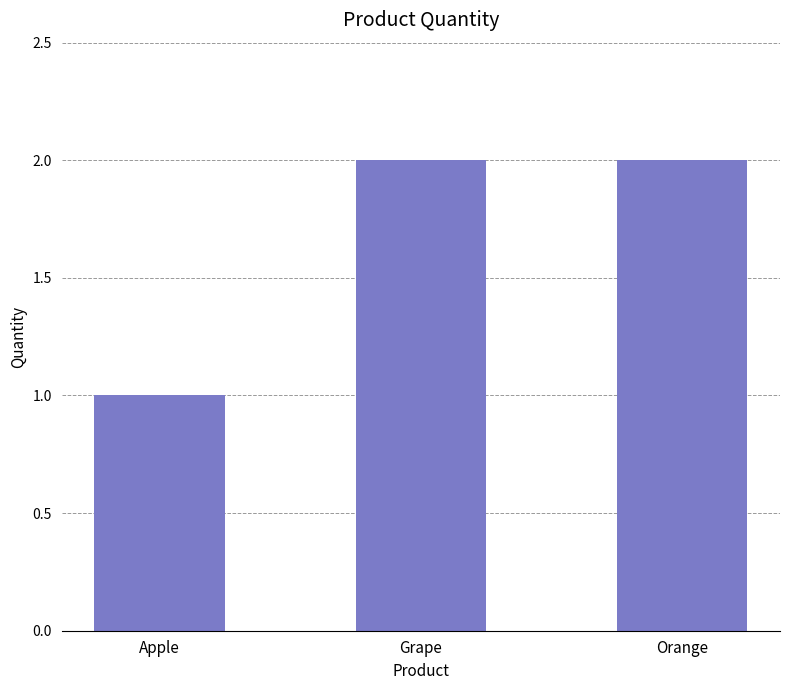

Are the bars grouped side by side (vs. stacked)?

No